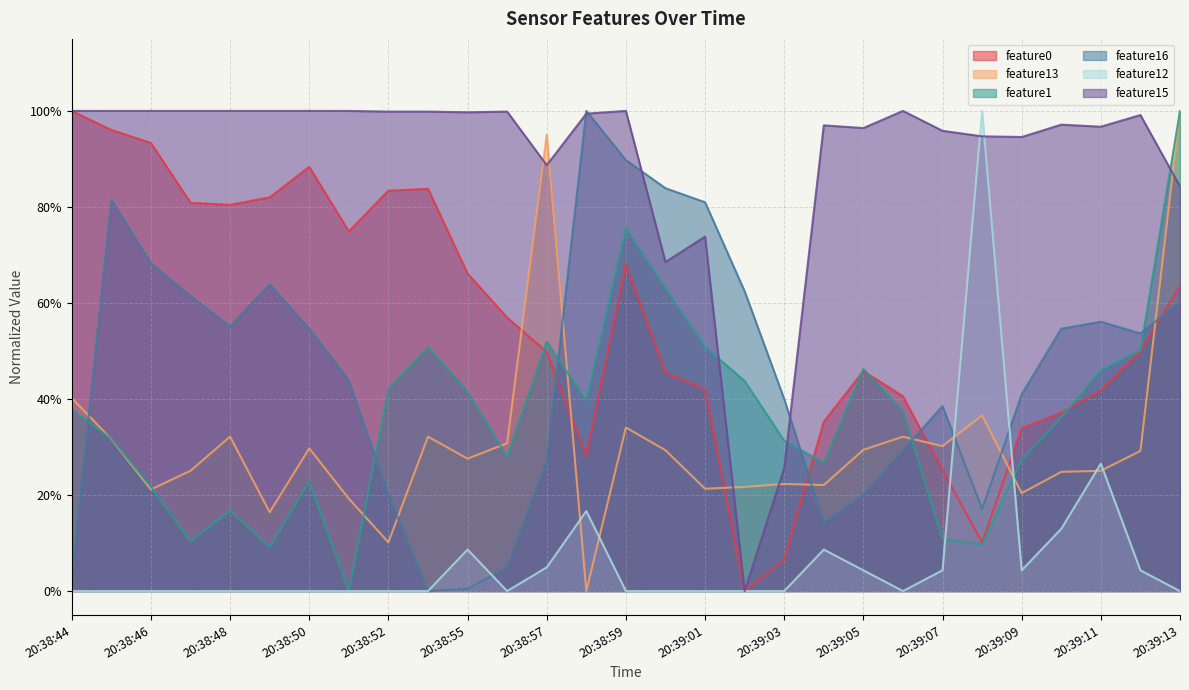

What are all the series names shown in the legend?

feature0, feature13, feature1, feature16, feature12, feature15